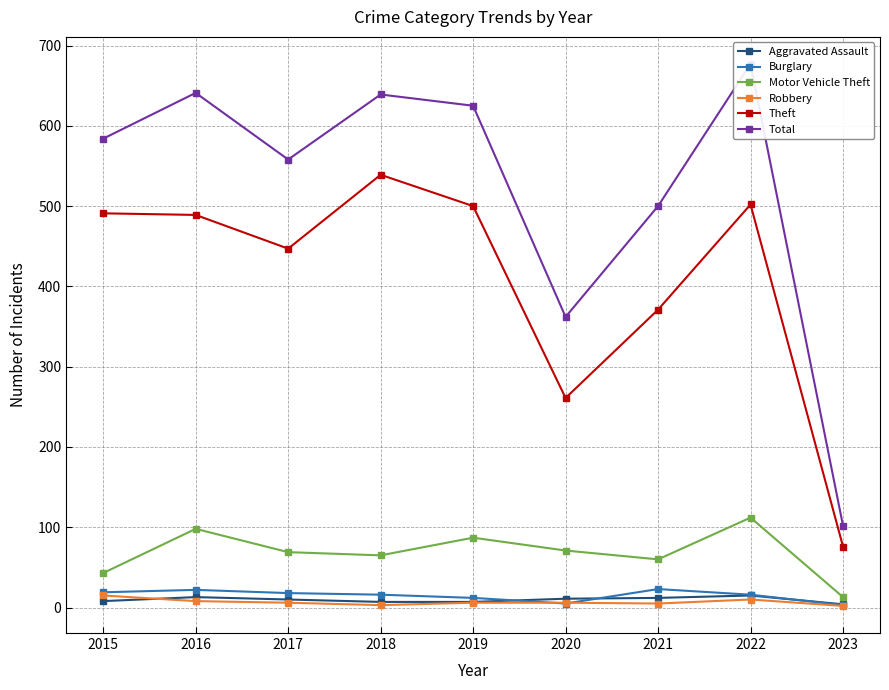

The Burglary series shows 16 at 2022. True or false?

True